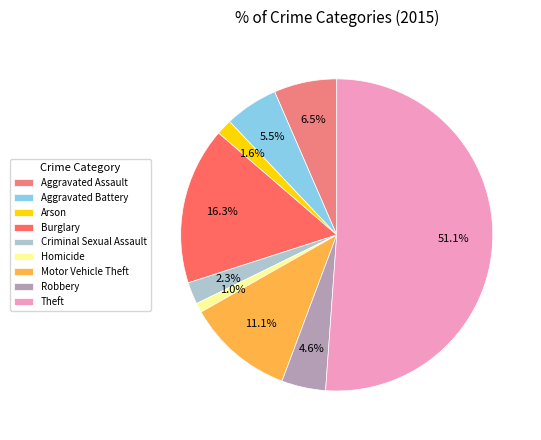

Combined, do Theft and Robbery account for over 50%?

Yes